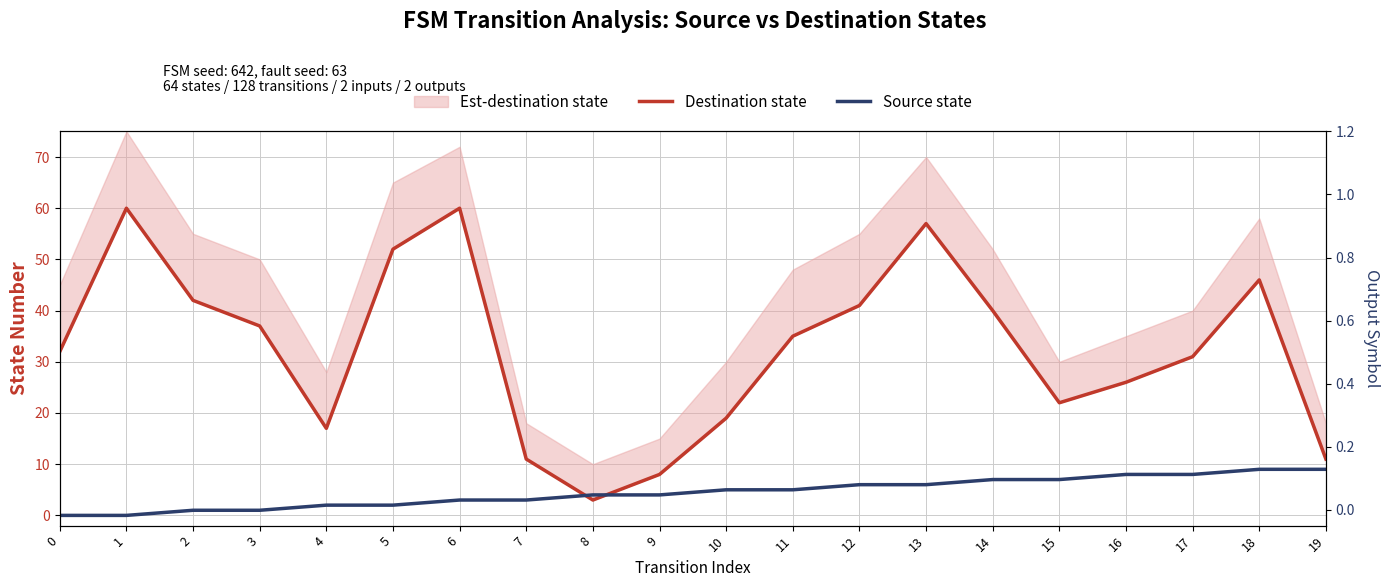

True or false: Destination state has more than 1 points higher than both neighbors.

True